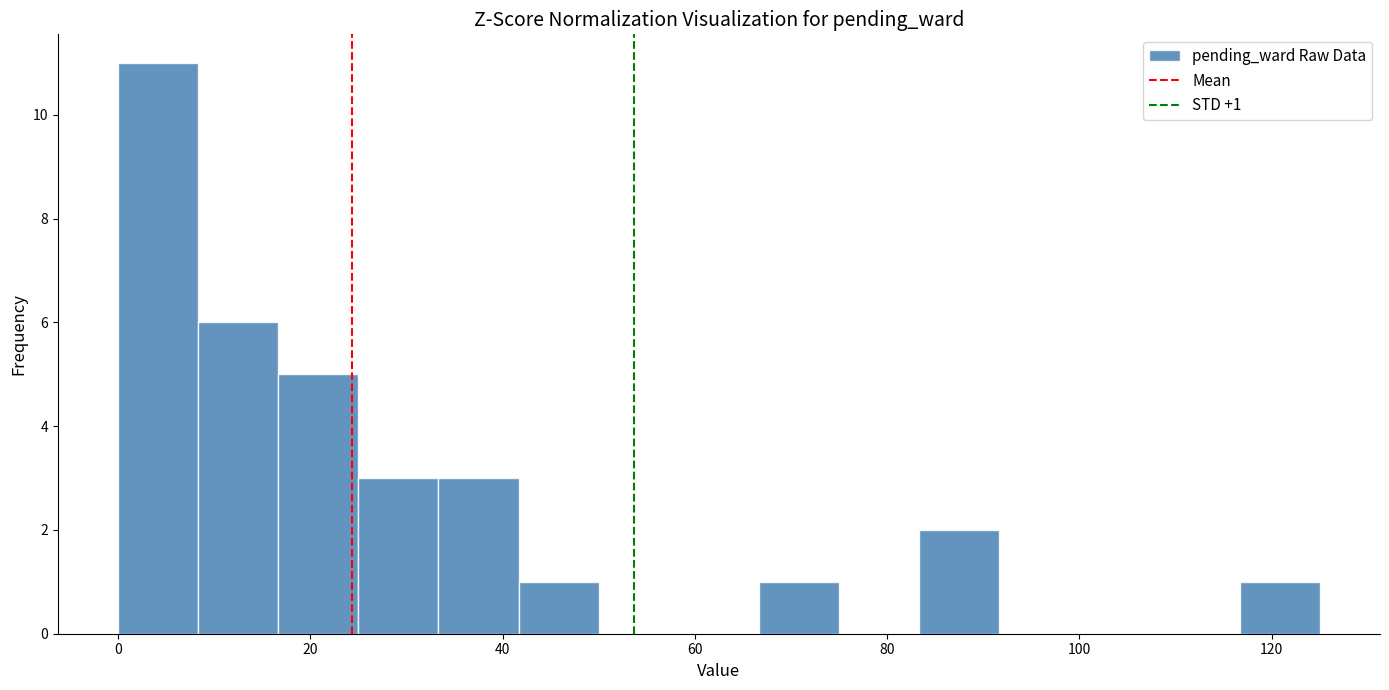

Which range on the x-axis has the tallest bar?

0 to 8